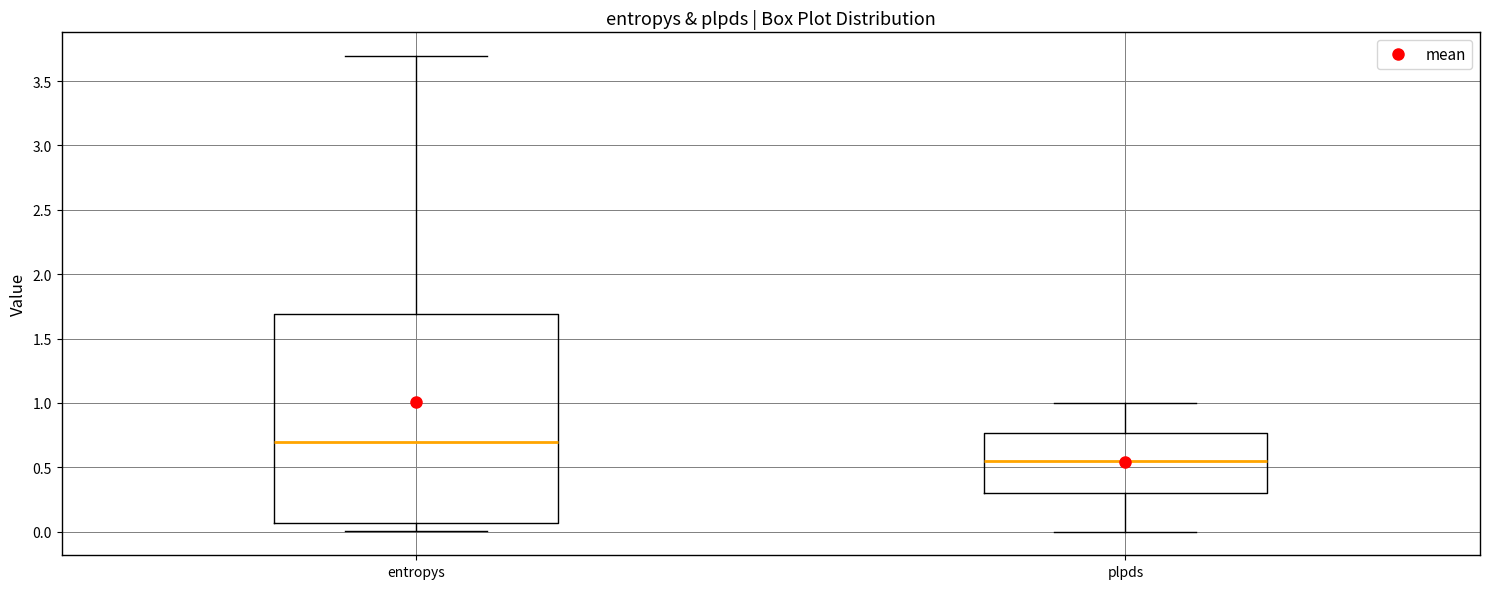

Reading left to right, transcribe this box plot: for each box, give where its median line is, the range the box spans, and where its two whiskers end, as read against the y-axis. The values are not printed on the chart, so give them approximately, as read against the axis.

entropys: median 0.70, box 0.05 to 1.70, whiskers 0.00 to 3.70
plpds: median 0.55, box 0.30 to 0.75, whiskers 0.00 to 1.00